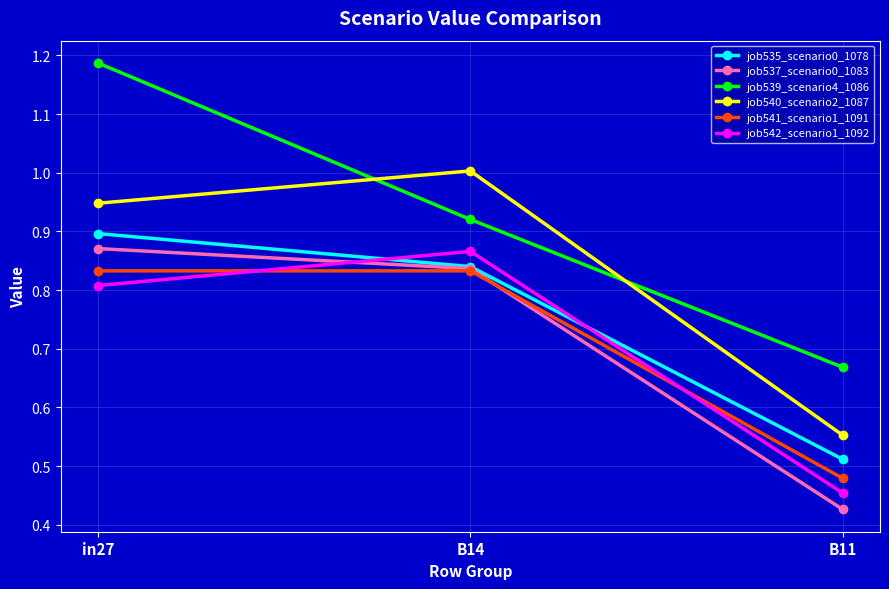

The value of job535_scenario0_1078 at in27 is 0.9. True or false?

True